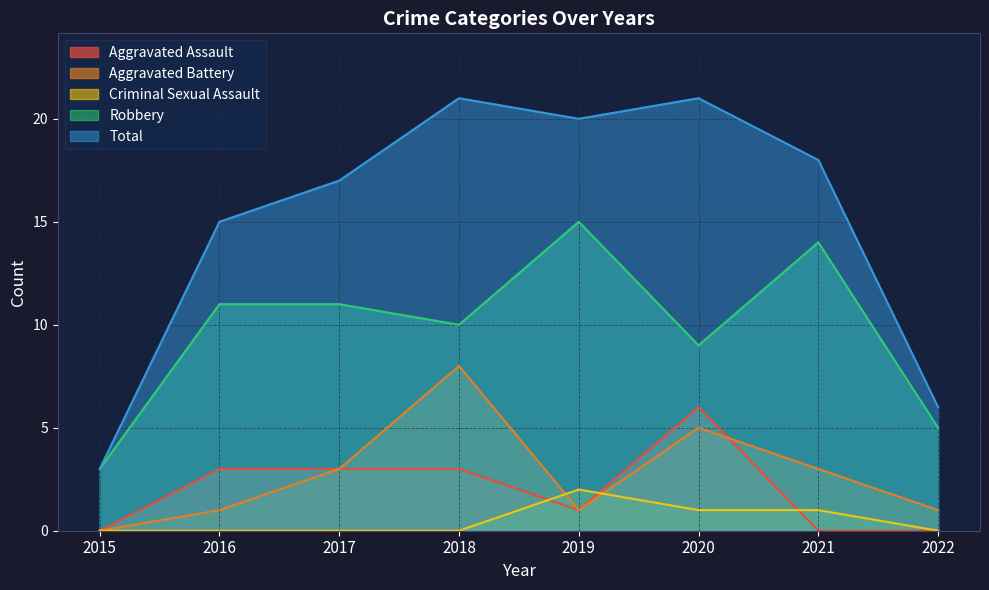

What is the sum of all Criminal Sexual Assault values?

4